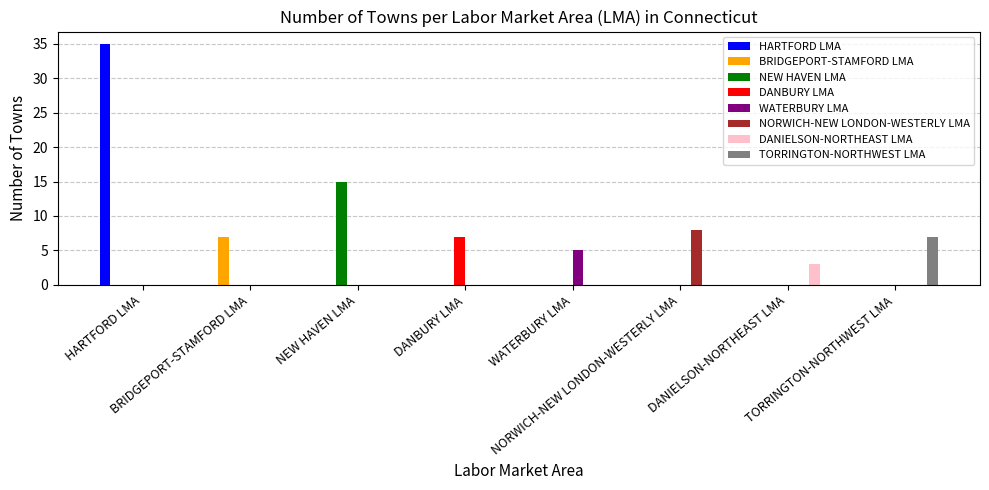

How many groups of bars are there?

8